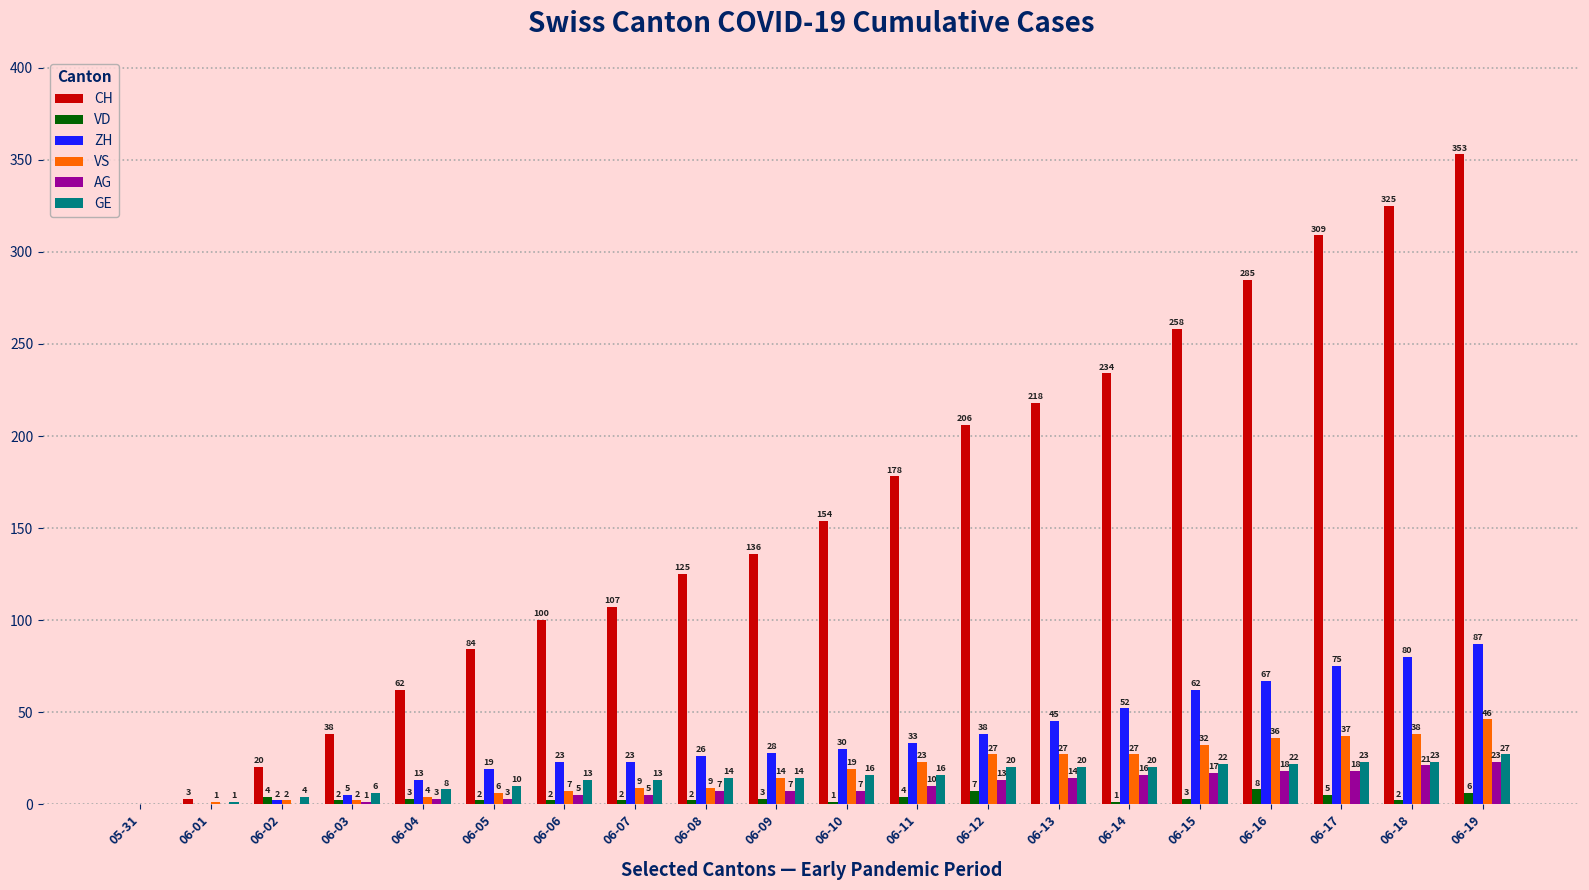

How many distinct data groups are displayed?

6